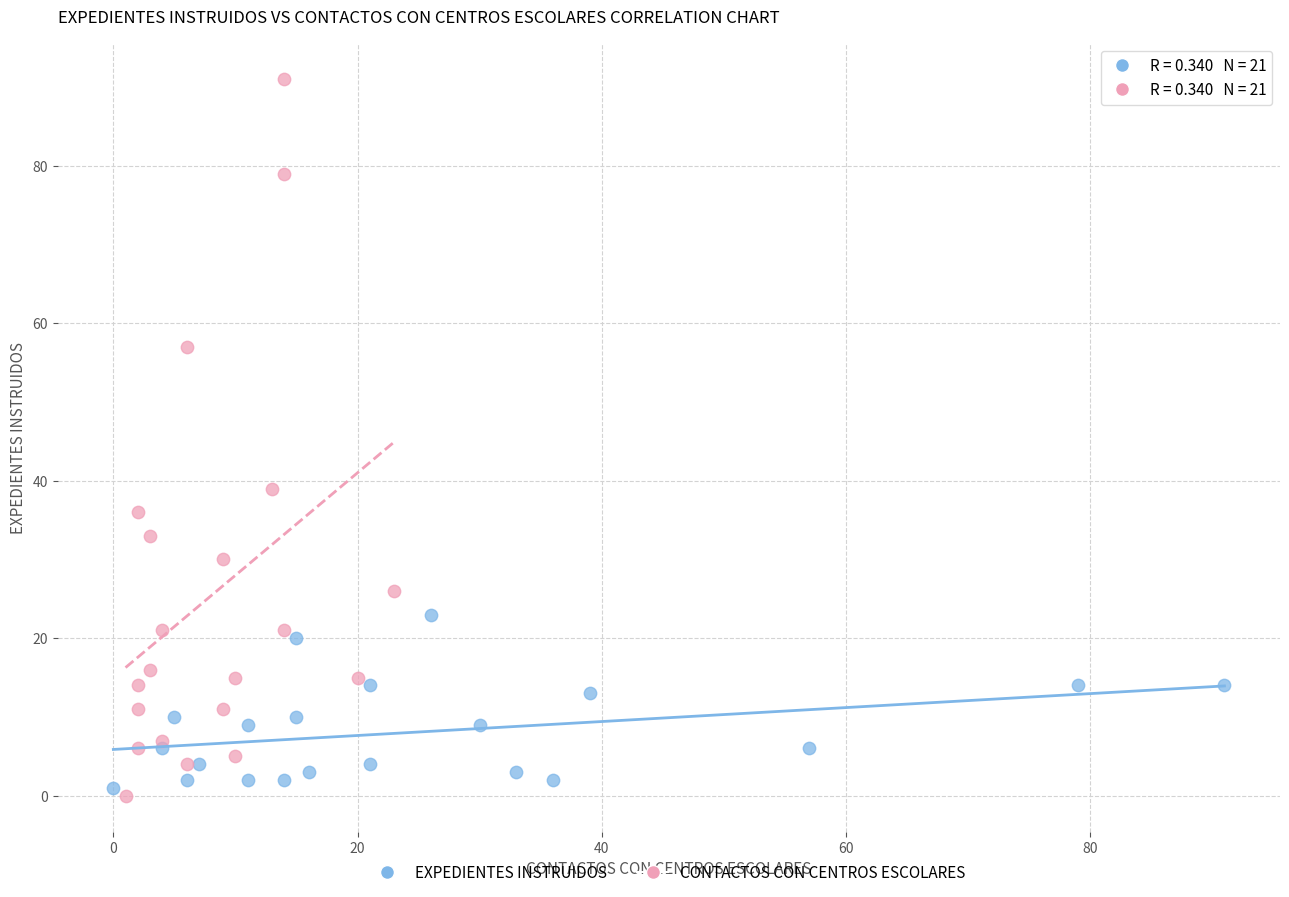

Which series reaches the minimum Y coordinate?

CONTACTOS CON CENTROS ESCOLARES